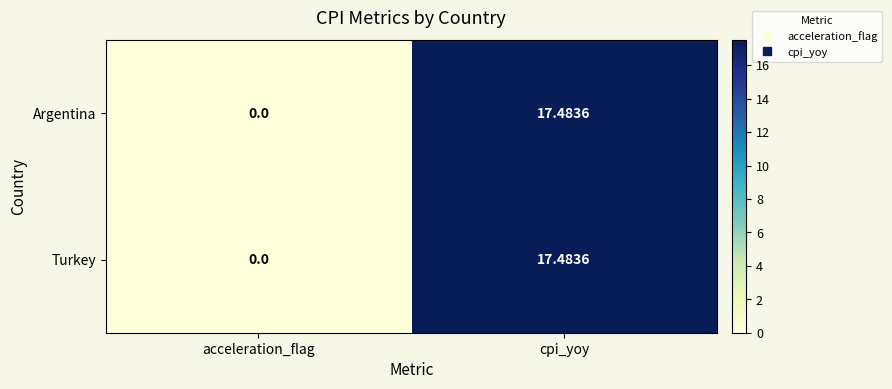

Rank the categories by Turkey value from highest to lowest.

cpi_yoy, acceleration_flag